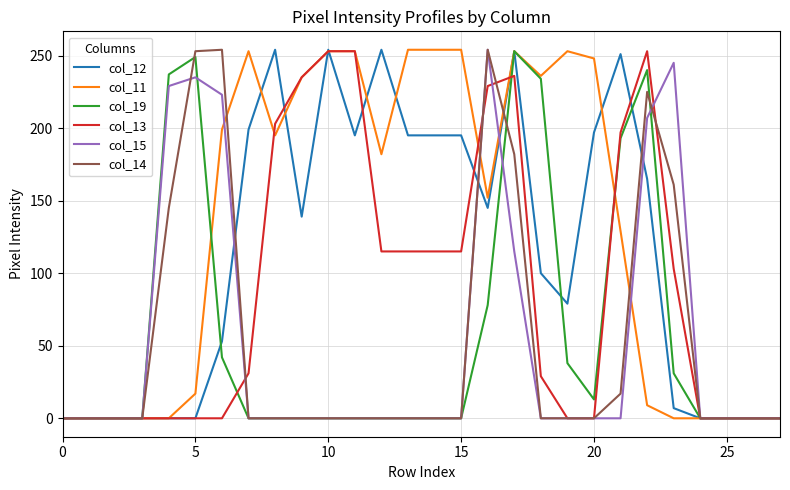

Is this an area chart (filled region under the line)?

No